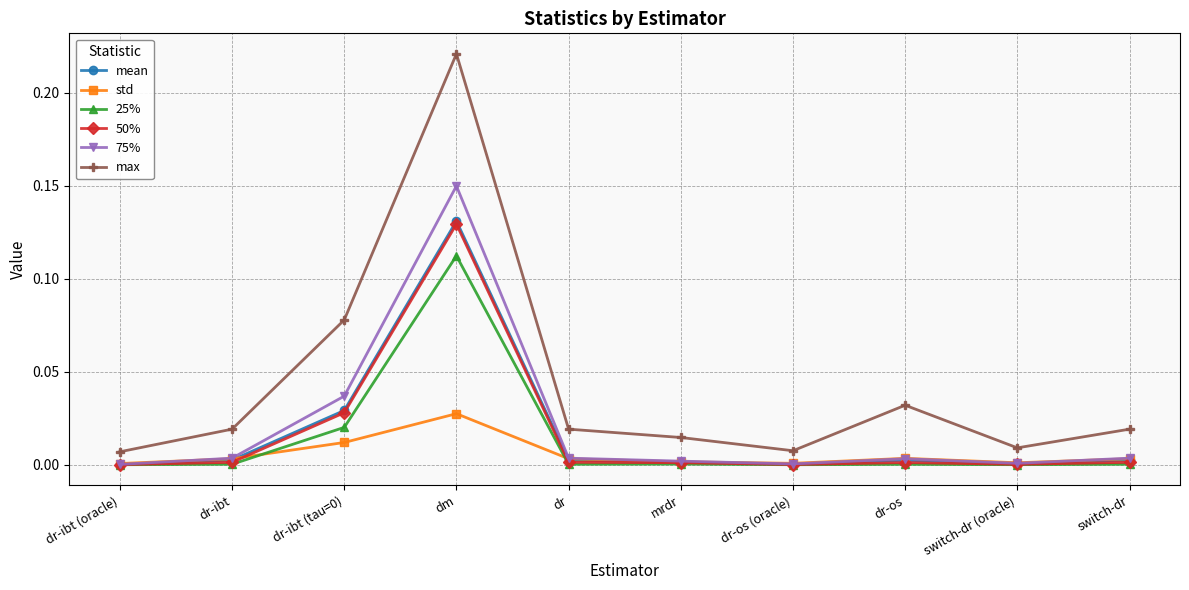

Which series changed the most between dr-os (oracle) and dr-os?

max